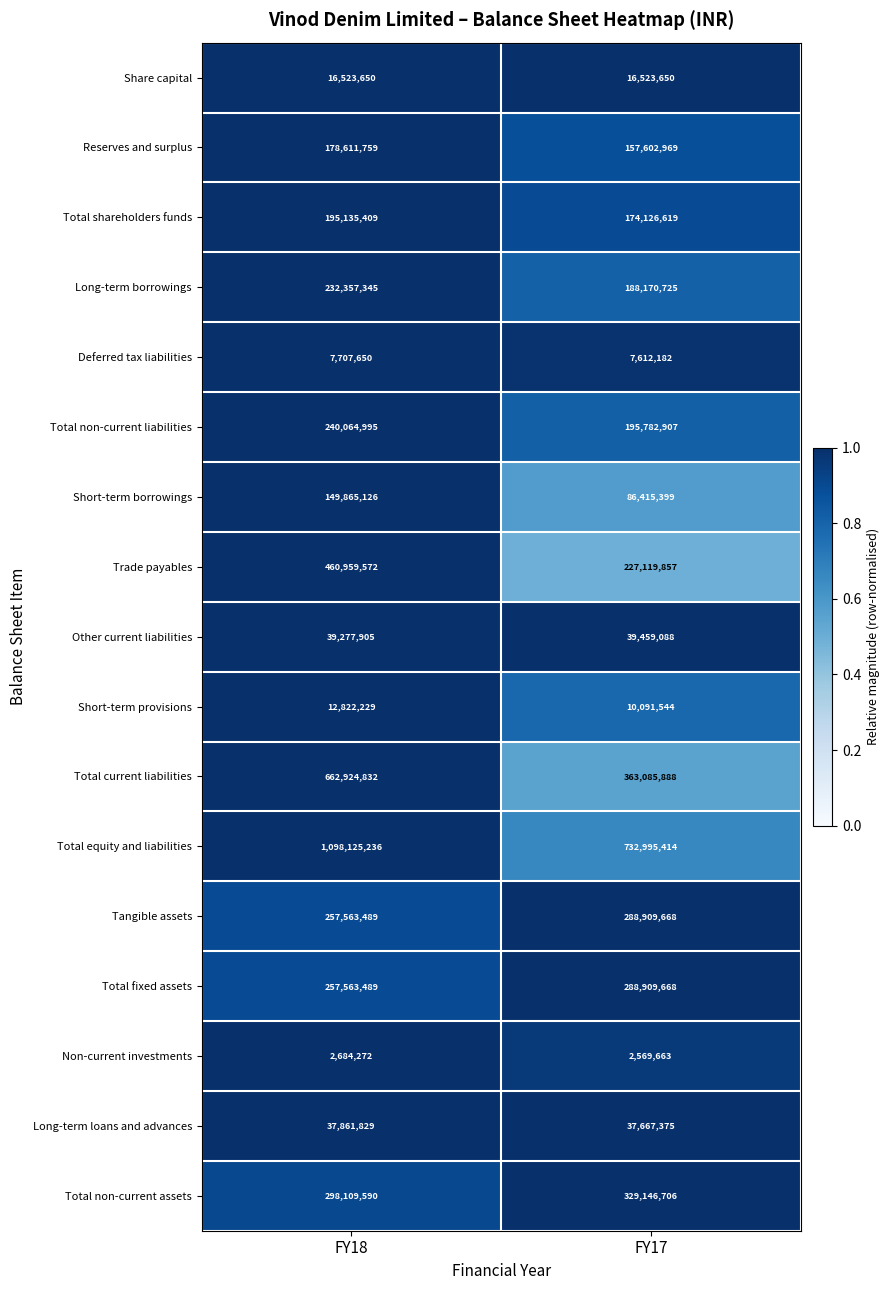

Which series has the largest total across all categories?

Total equity and liabilities